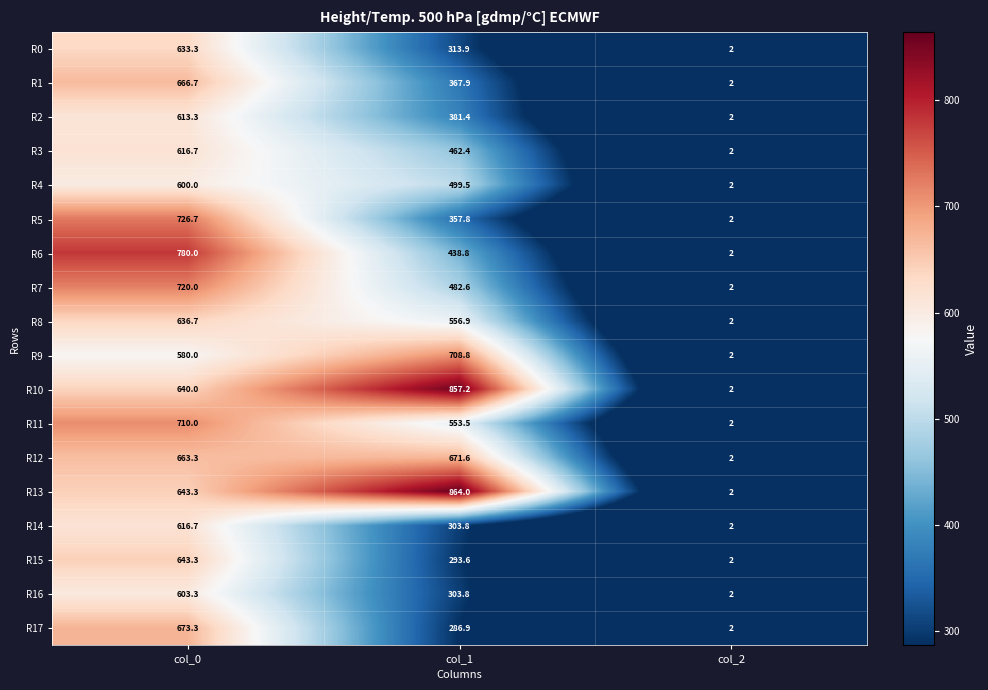

Which series has the largest total across all categories?

R13